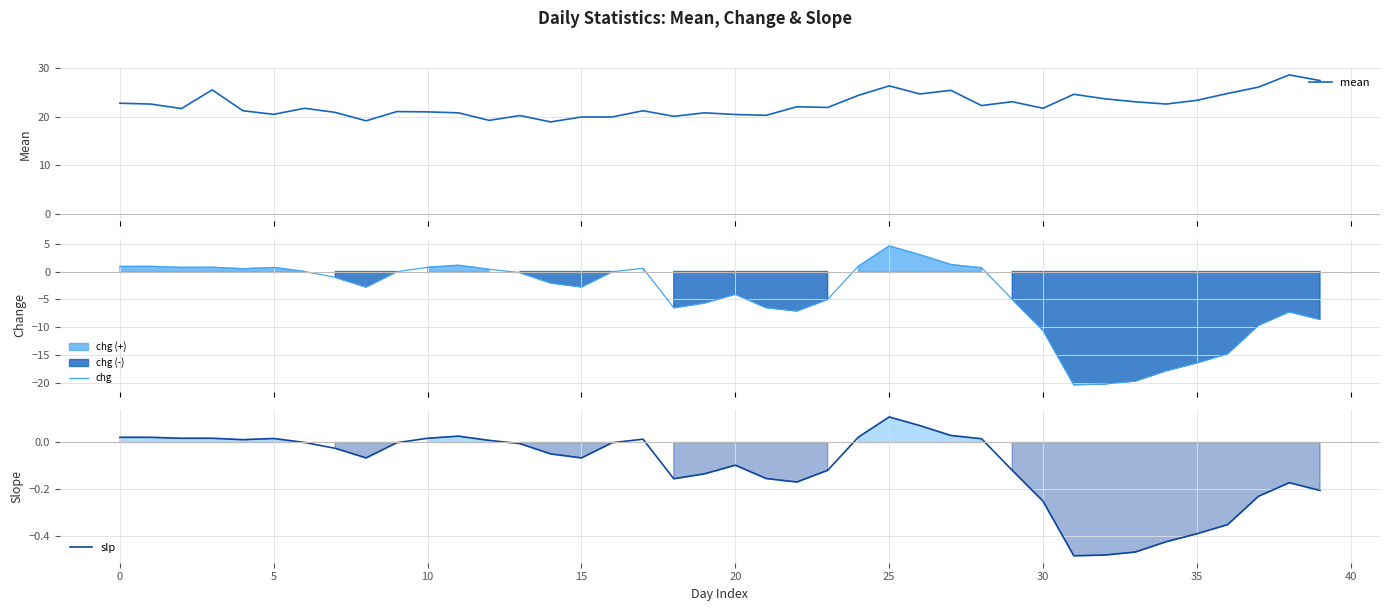

What is the highest value of the mean series?

28.6